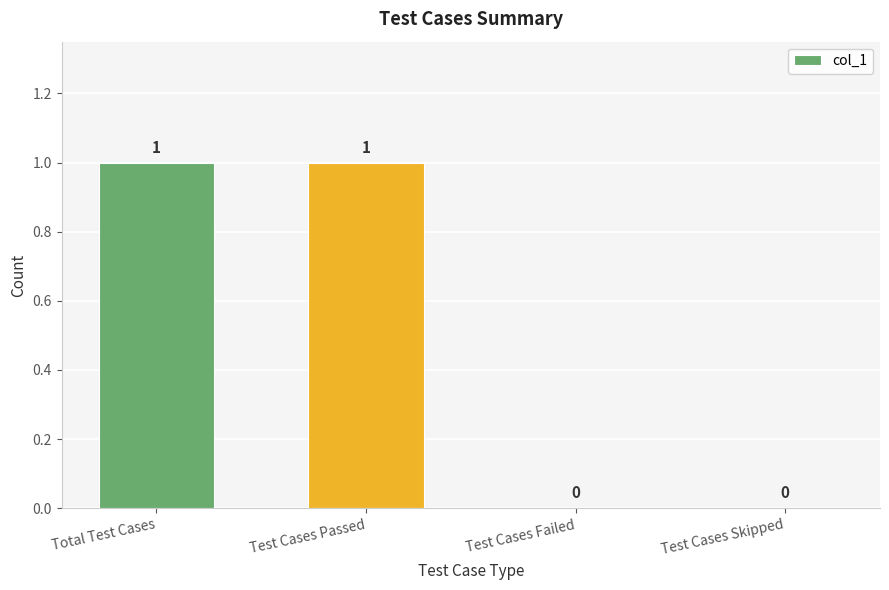

How many positive values are there?

2